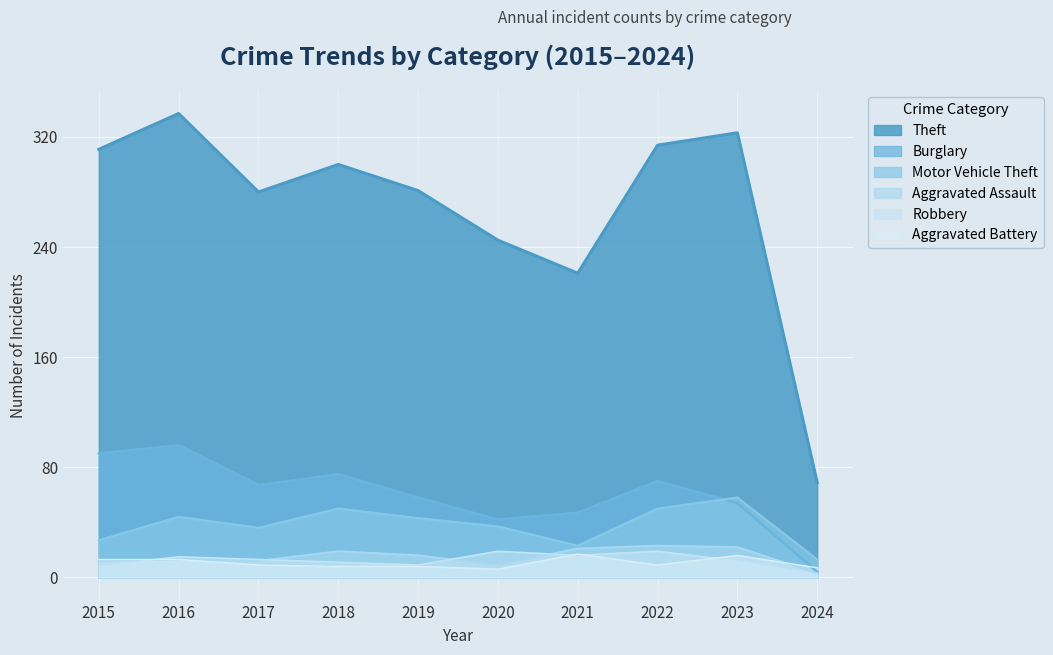

What are all the series names shown in the legend?

Theft, Burglary, Motor Vehicle Theft, Aggravated Assault, Robbery, Aggravated Battery